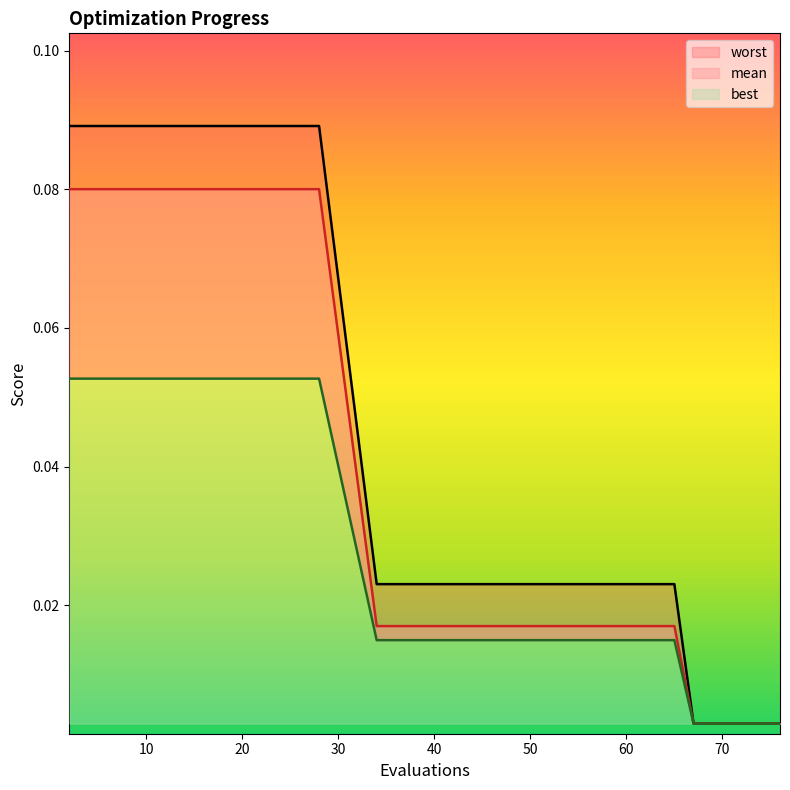

The value of worst at 76 is 0.0. True or false?

True